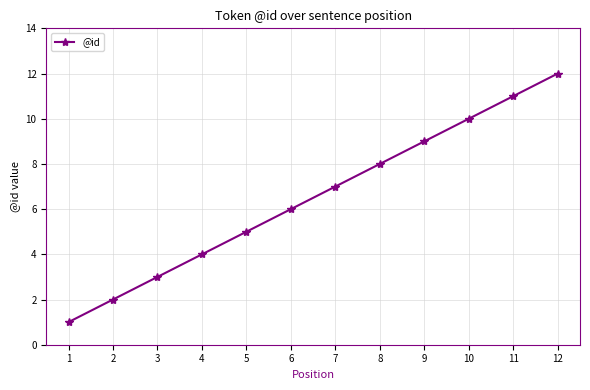

Reading left to right, what are all the values shown in this chart?

1	2	3	4	5	6	7	8	9	10	11	12